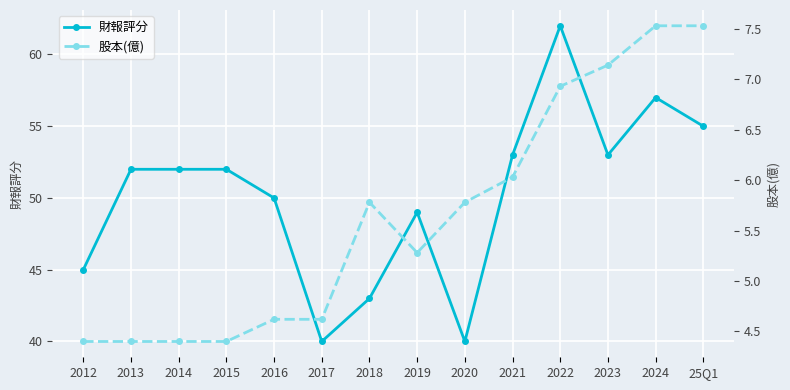

What is the total value across all series at 2021?

59.0